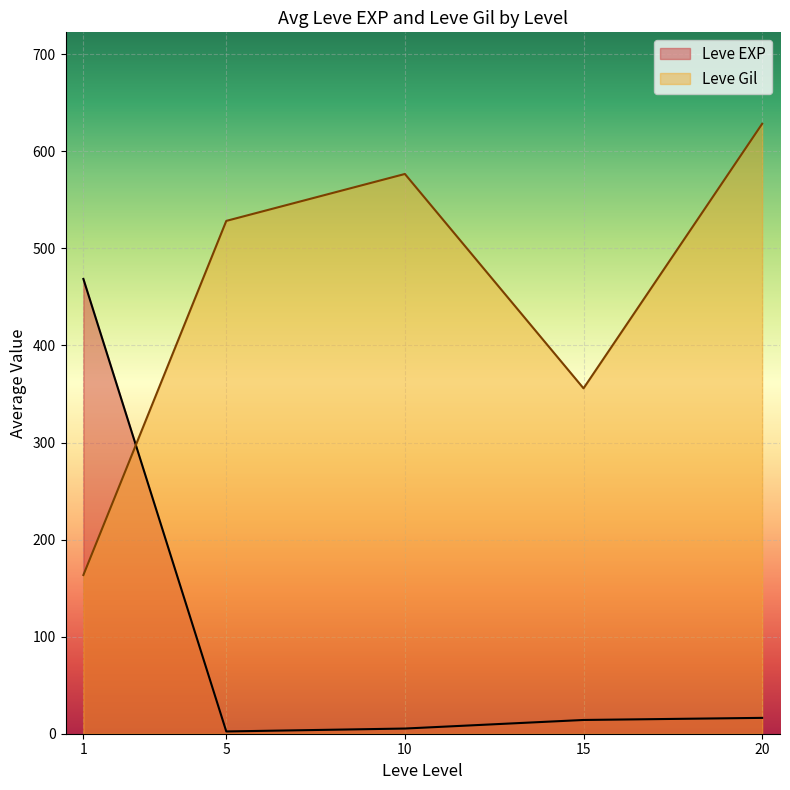

What is the greatest value displayed?

628.3